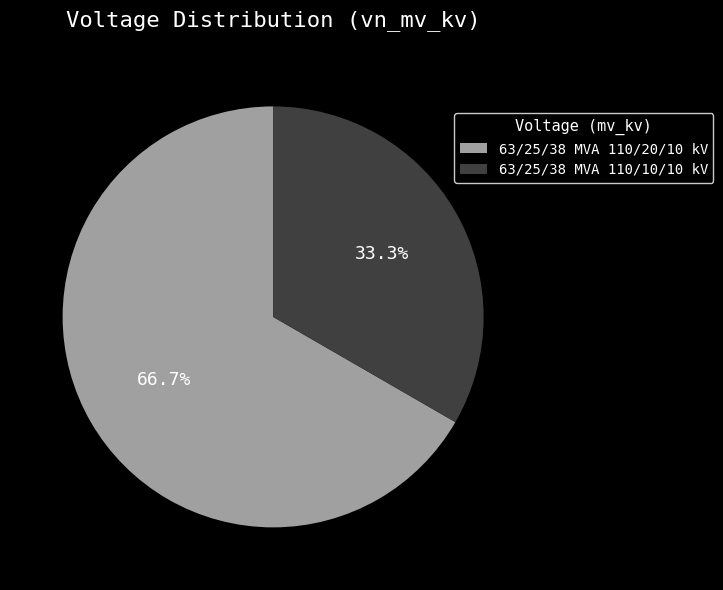

Does 63/25/38 MVA 110/10/10 kV represent more than half of the total?

No